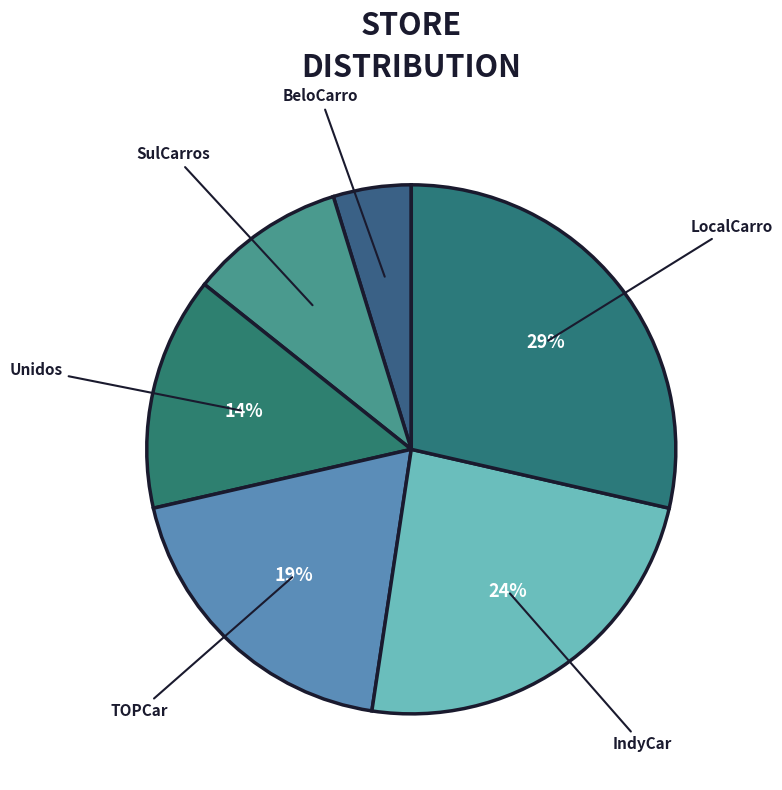

Rank the categories by value from lowest to highest.

BeloCarro, SulCarros, Unidos, TOPCar, IndyCar, LocalCarro